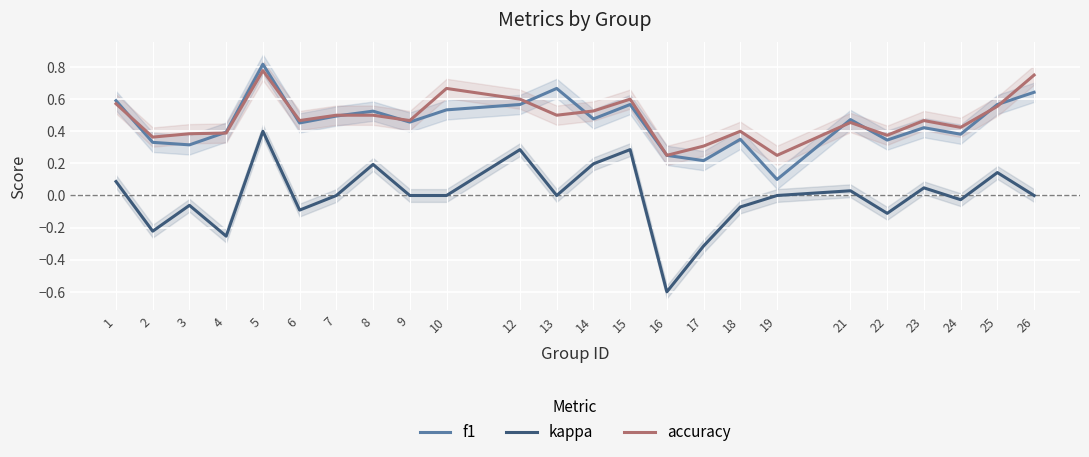

True or false: accuracy has a value of 0.6 at 21.

False